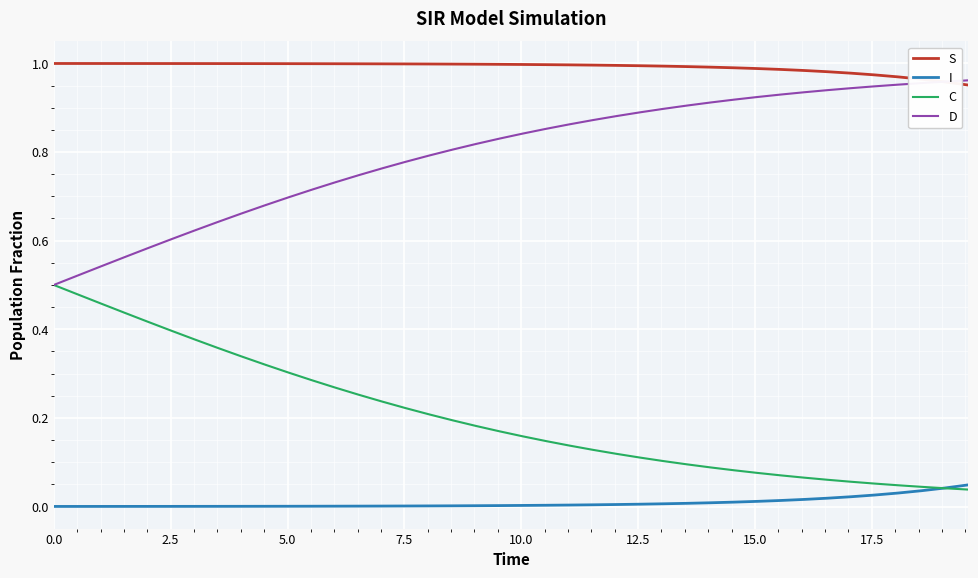

Which series has the largest total across all categories?

S